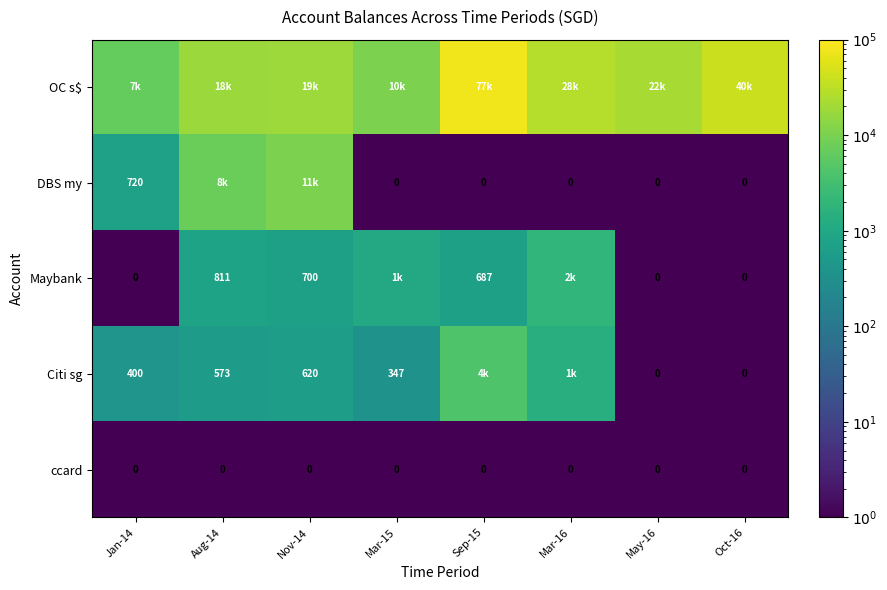

What is the difference between the maximum and minimum values in the OC s$ series?

70152.2